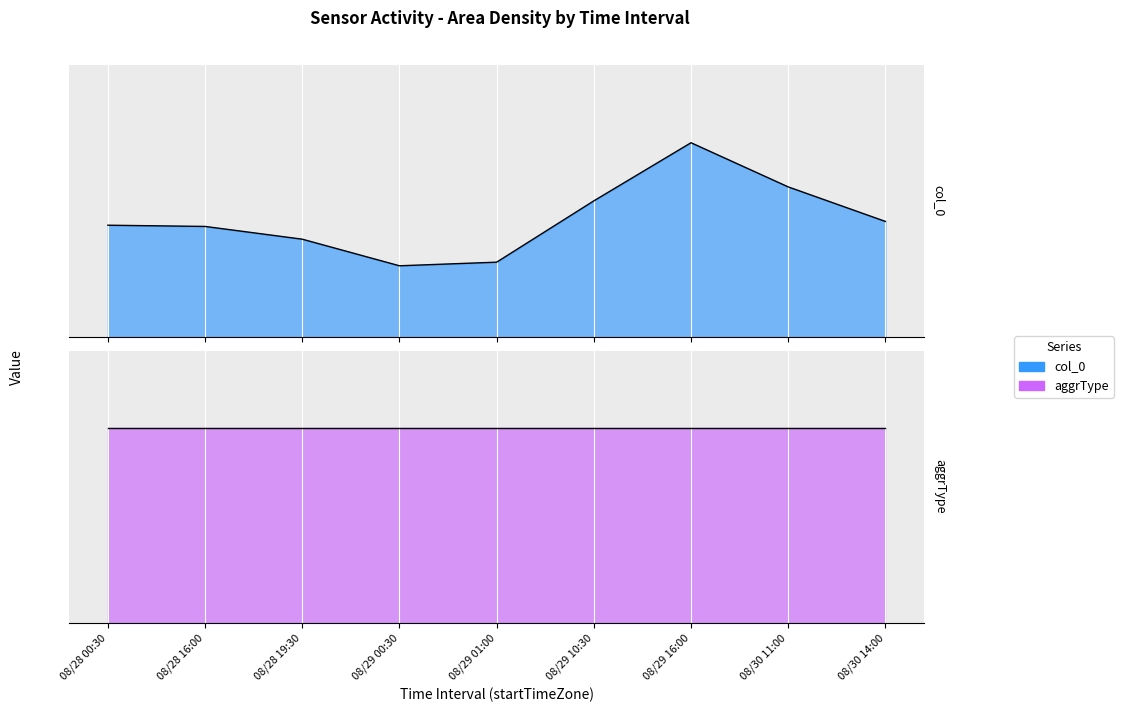

List the series in order of their overall mean, highest first.

aggrType, col_0